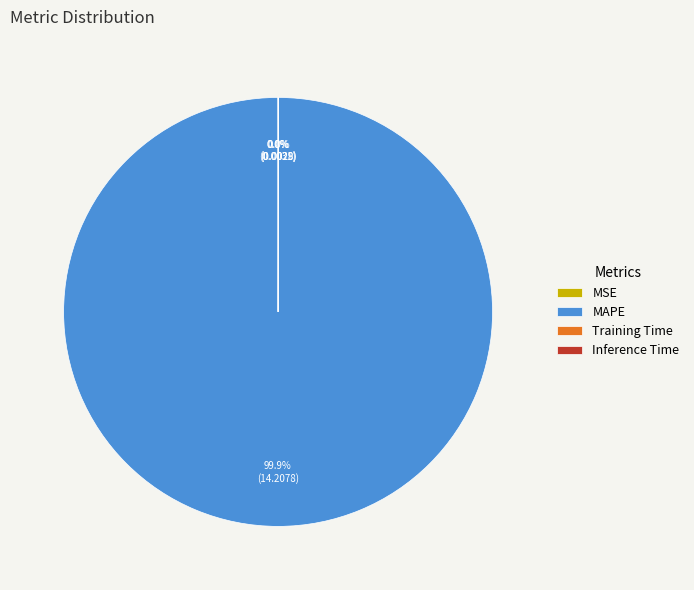

Does MAPE represent more than half of the total?

Yes